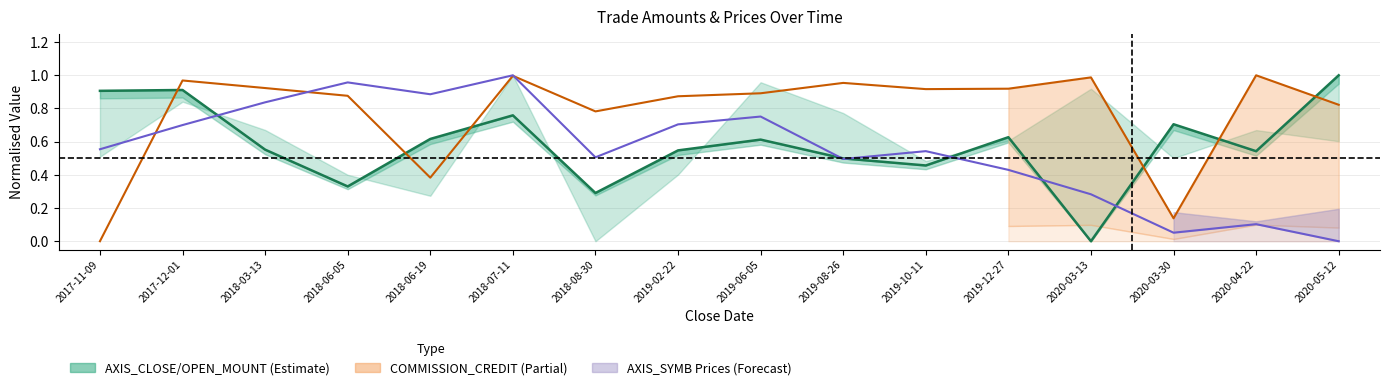

Which category has the highest value in the AXIS_CLOSE_MOUNT series?

2020-05-12